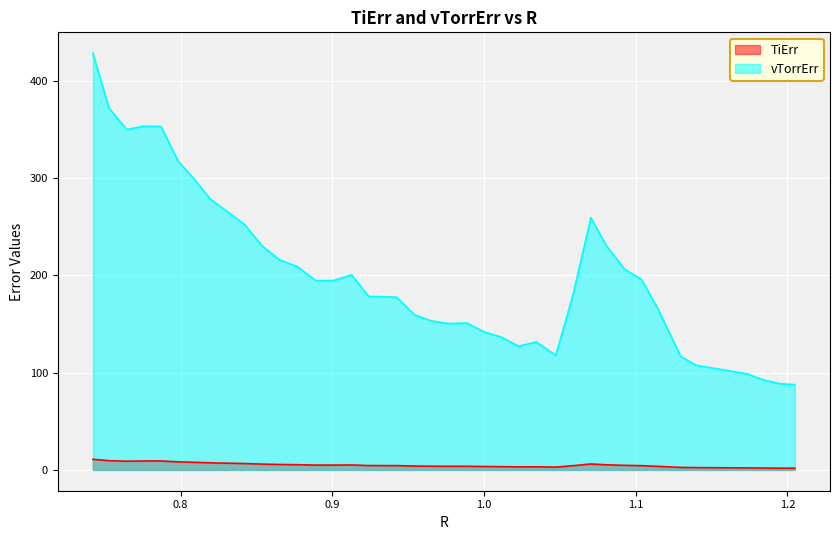

At which category is the sum across all series the highest?

0.7421543233911115